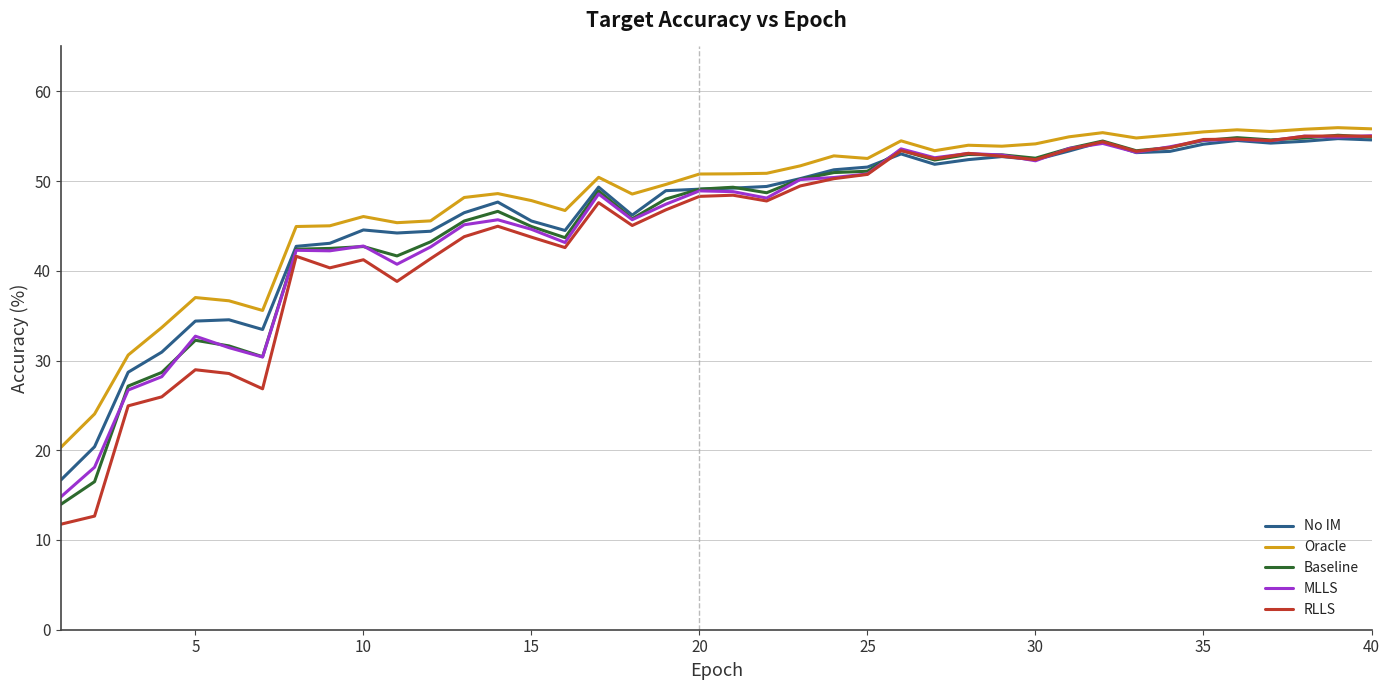

What is the maximum value shown in the chart?

55.9